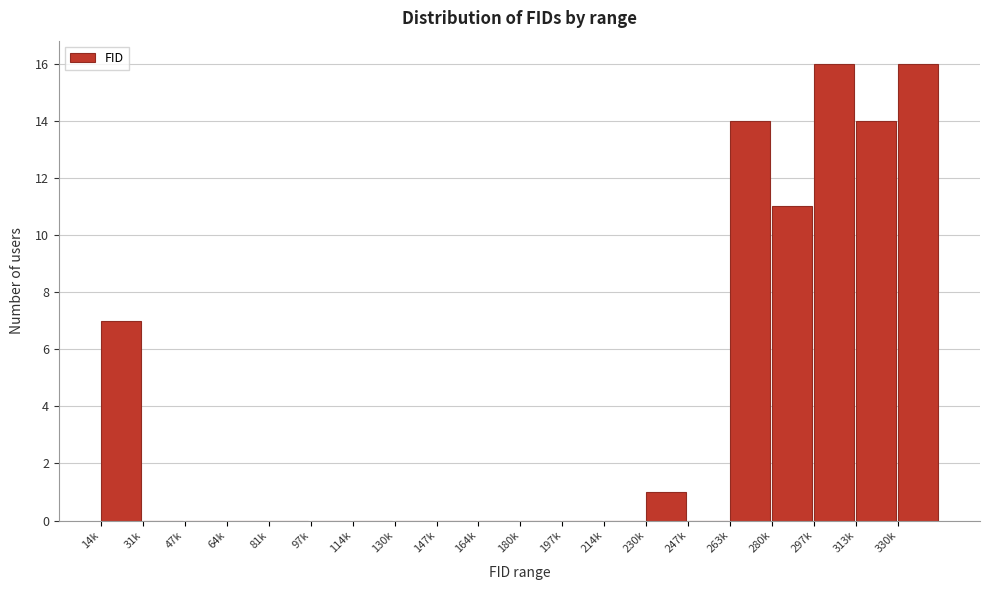

Reading left to right, transcribe all the data shown in this chart.

14k=7	31k=0	47k=0	64k=0	81k=0	97k=0	114k=0	130k=0	147k=0	164k=0	180k=0	197k=0	214k=0	230k=1	247k=0	263k=14	280k=11	297k=16	313k=14	330k=16